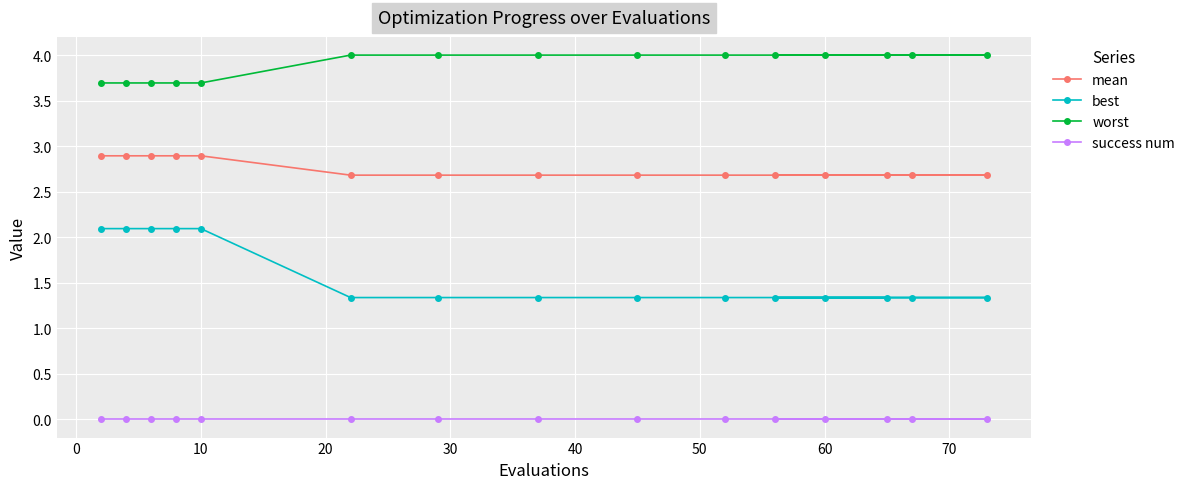

Reading left to right, list all the values displayed in this chart.

mean: 2.9	2.9	2.9	2.9	2.9	2.7	2.7	2.7	2.7	2.7	2.7	2.7	2.7	2.7	2.7
best: 2.1	2.1	2.1	2.1	2.1	1.3	1.3	1.3	1.3	1.3	1.3	1.3	1.3	1.3	1.3
worst: 3.7	3.7	3.7	3.7	3.7	4.0	4.0	4.0	4.0	4.0	4.0	4.0	4.0	4.0	4.0
success num: 0.0	0.0	0.0	0.0	0.0	0.0	0.0	0.0	0.0	0.0	0.0	0.0	0.0	0.0	0.0